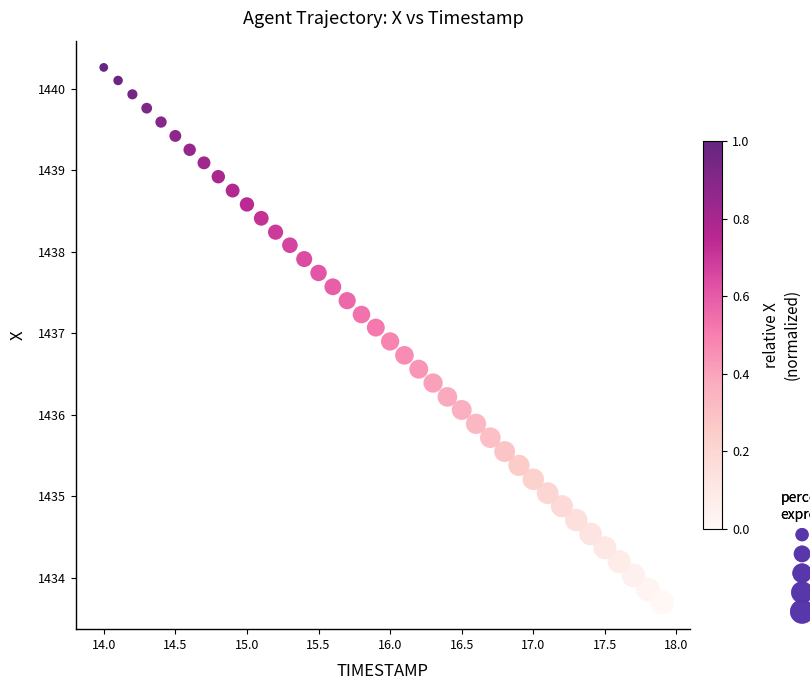

What is the range of X values (max minus min)?

3.9